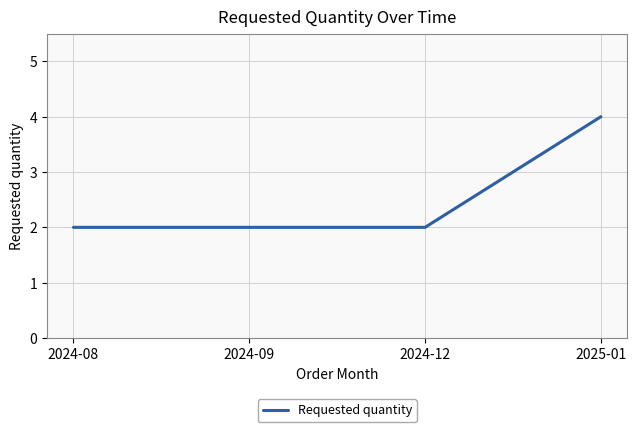

What position from the right is 2024-09?

3